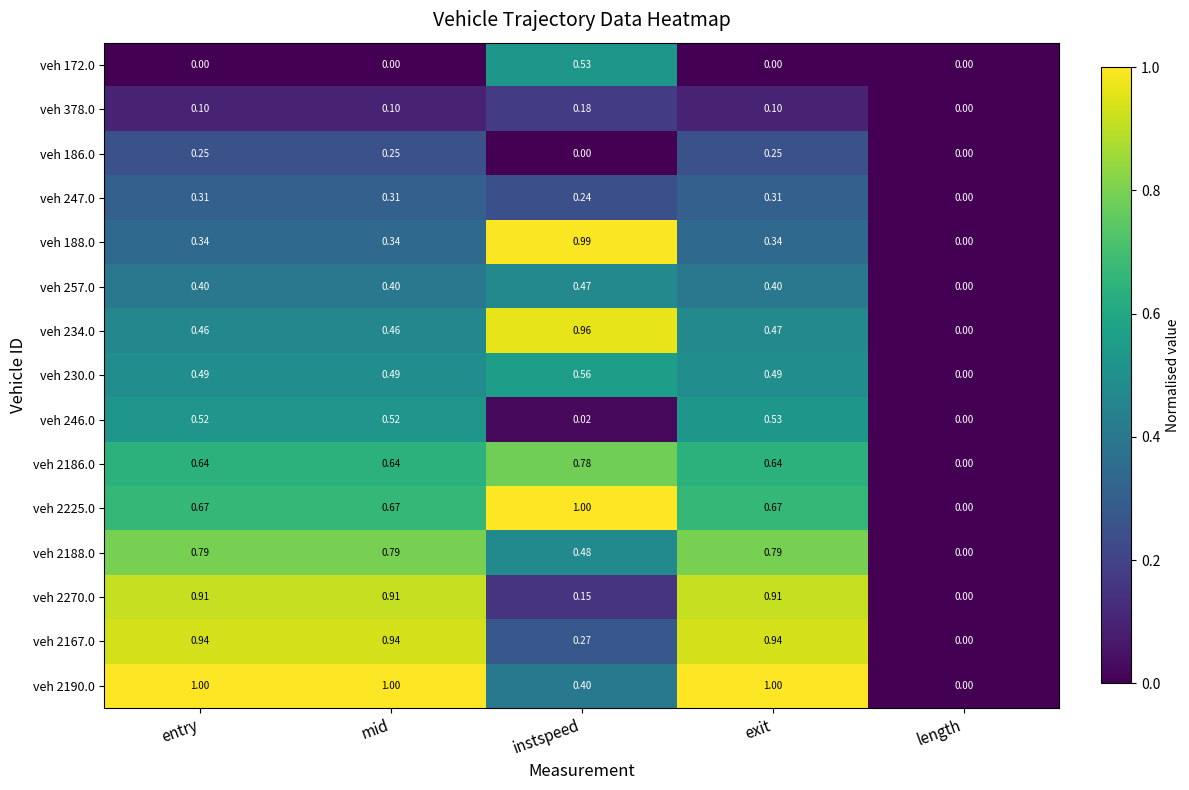

At which label does veh 257.0 reach its peak?

instspeed